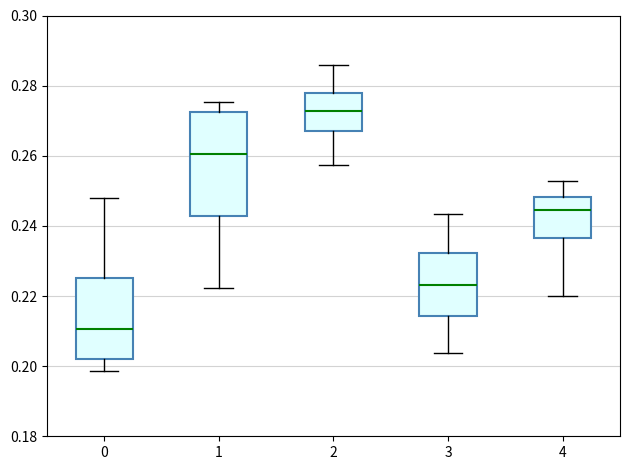

Where does the upper whisker of the box at x = 0 end on the y-axis? The values are not printed on the chart, so give them approximately, as read against the axis.

0.248